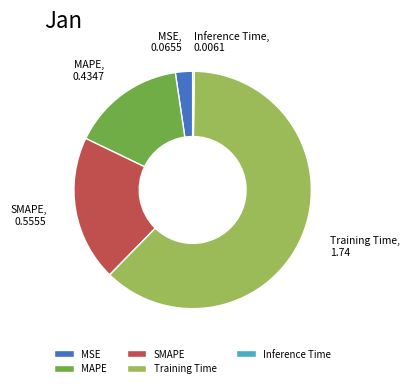

Which has a higher value, Training Time or SMAPE?

Training Time